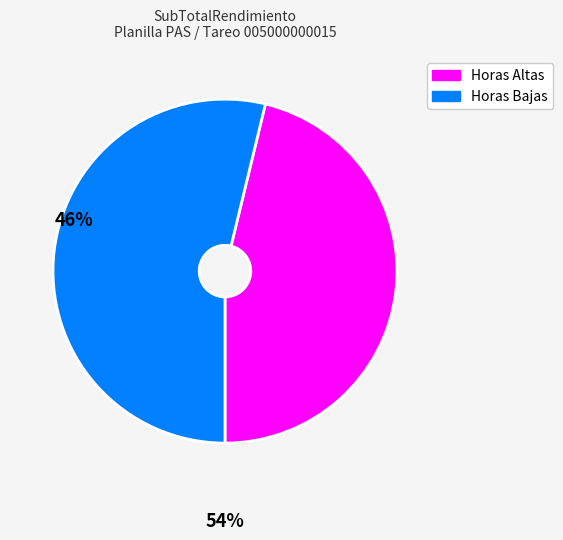

Is there a majority slice in this chart?

Yes